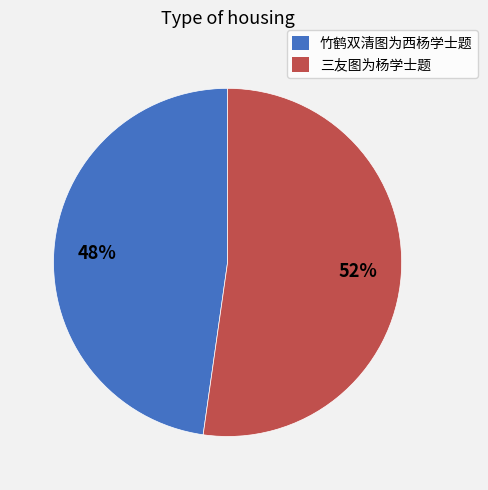

To the nearest percent, what percentage of the pie is 竹鹤双清图为西杨学士题?

48%